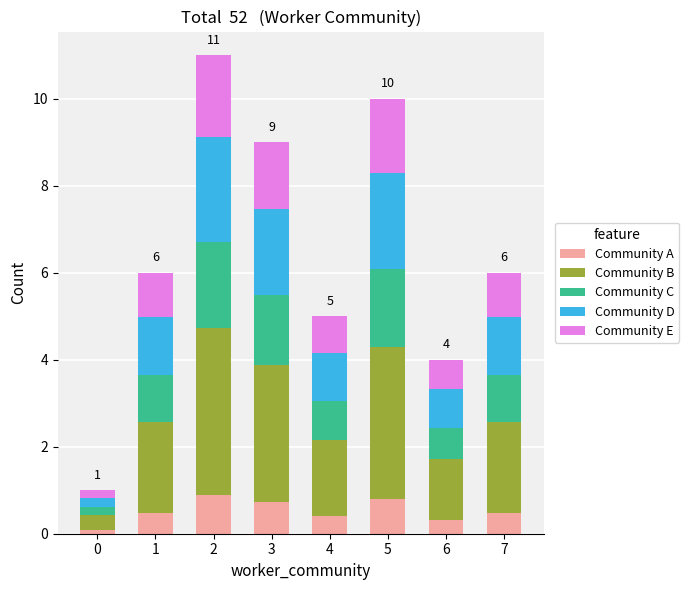

True or false: Community A has a value of 0.9 at 2.

True